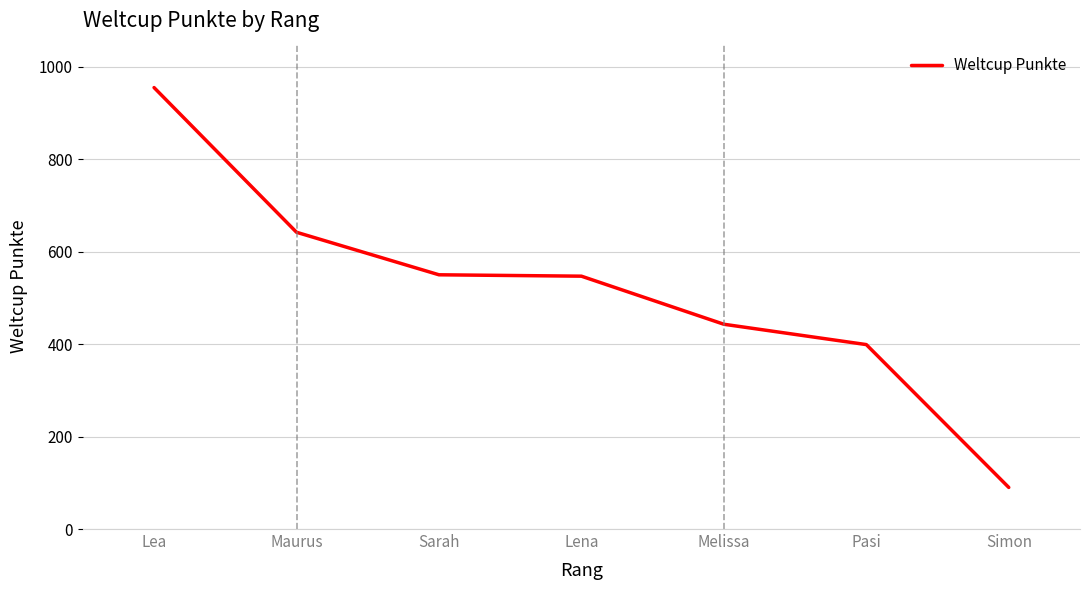

Between Simon and Pasi, which is larger?

Pasi